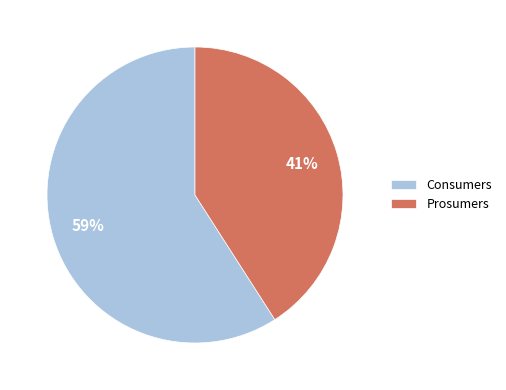

To the nearest percent, what is the average slice percentage?

50%